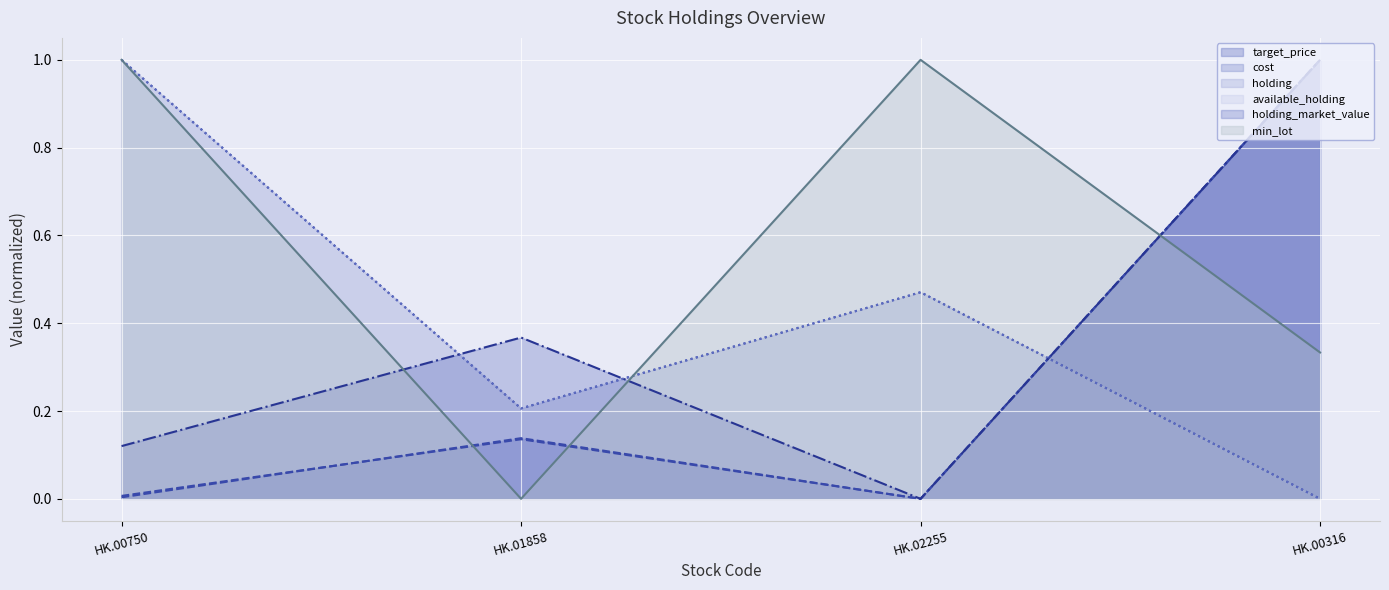

Rank the series at HK.00750 from highest to lowest value.

holding, available_holding, min_lot, holding_market_value, cost, target_price